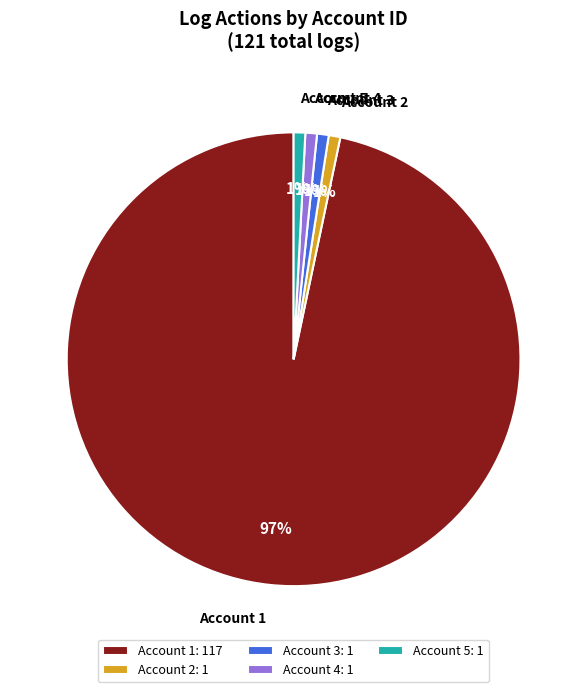

Which has a higher value, Account 2 or Account 1?

Account 1